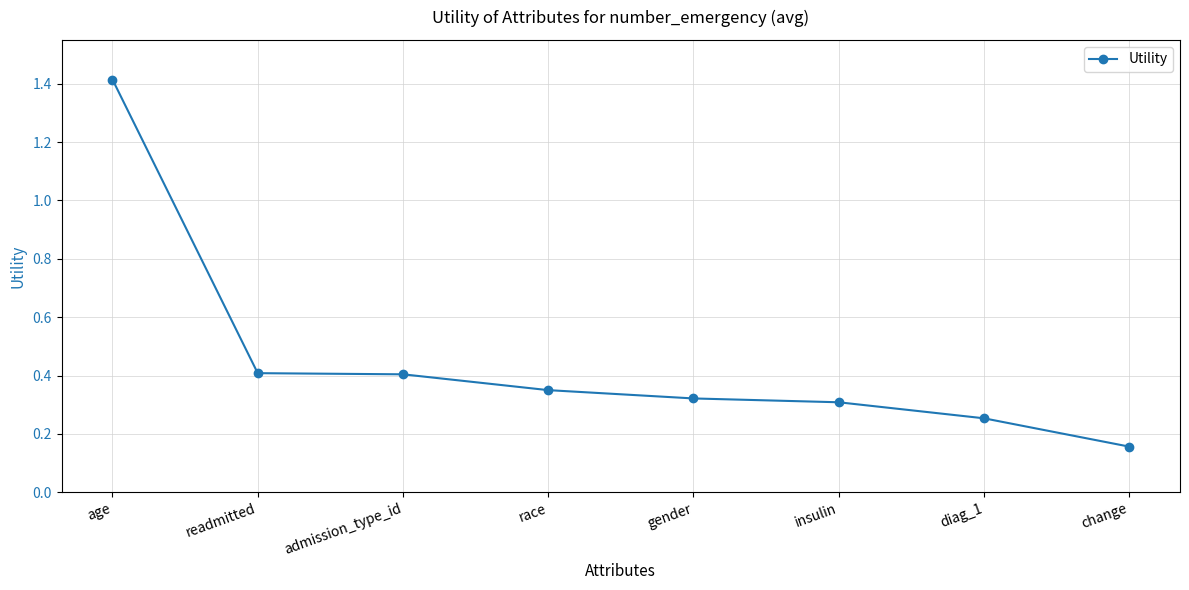

What is the label of the 8th point from the left?

change